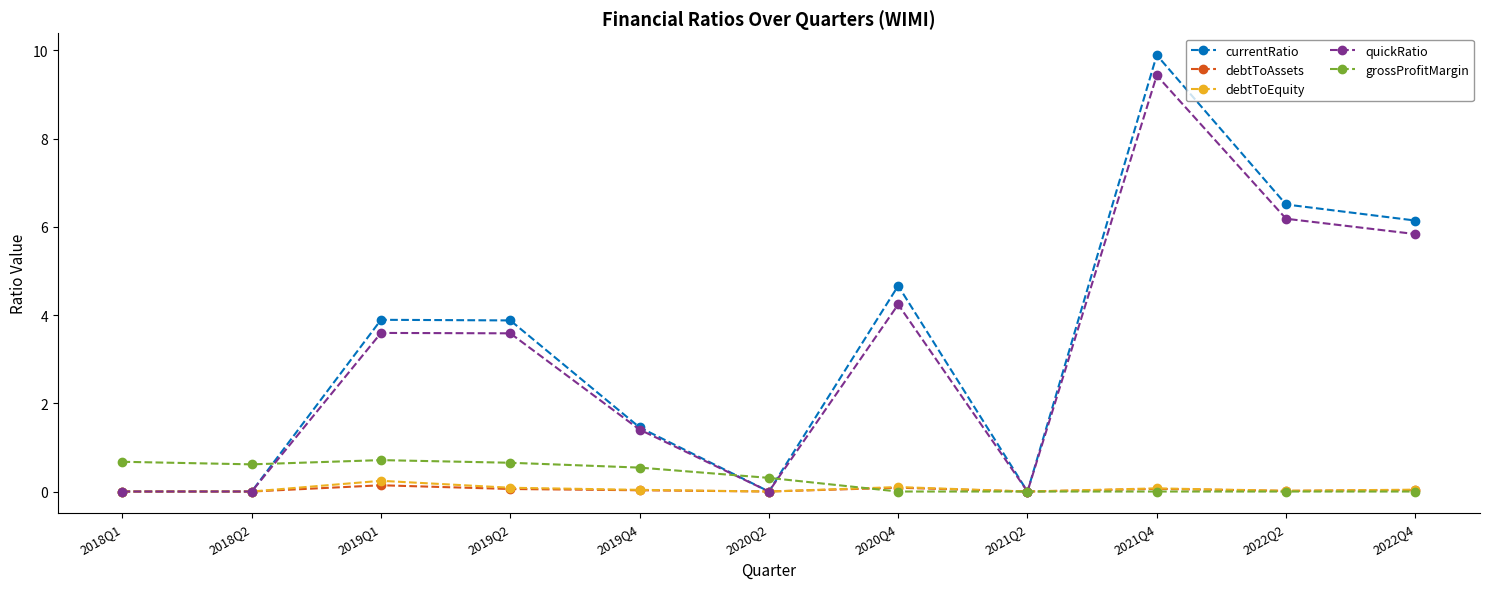

Which series has the largest total across all categories?

currentRatio